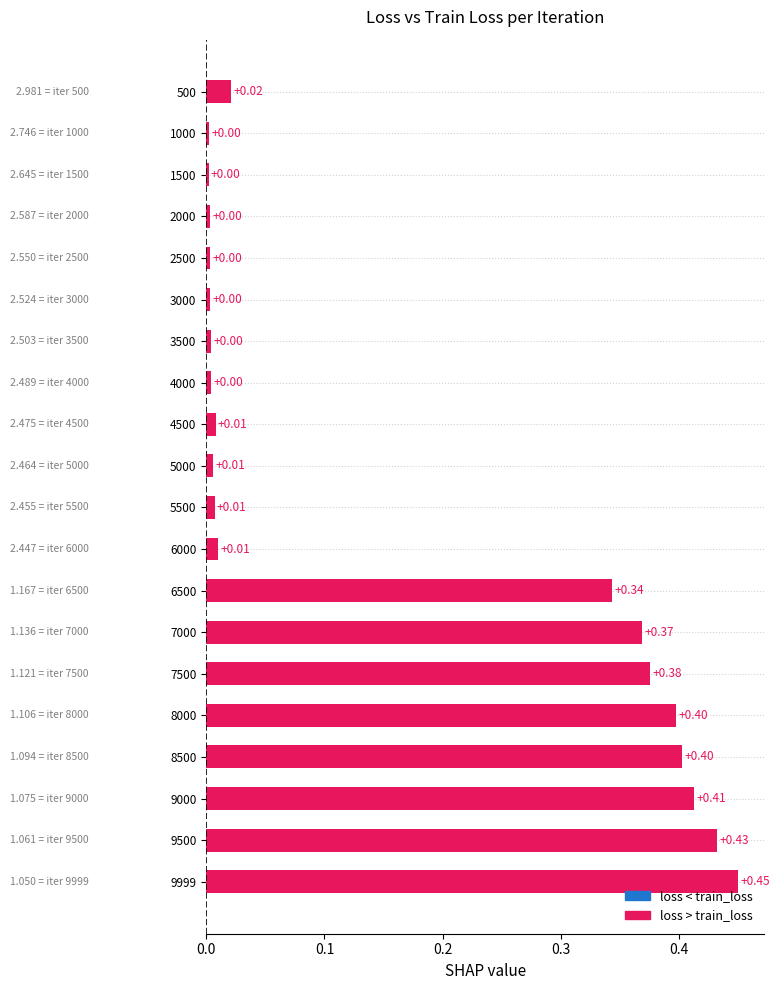

Where is the data nearest to the value 0?

1500